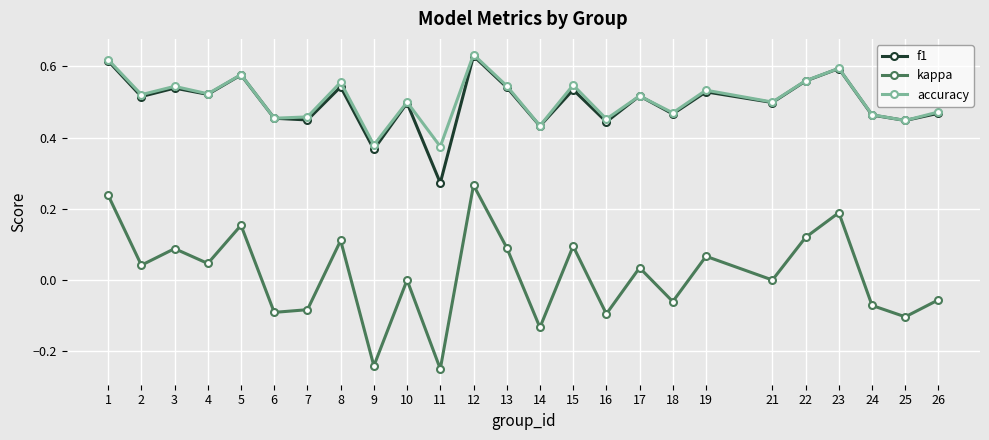

True or false: f1 has a value of 0.6 at 7.

False